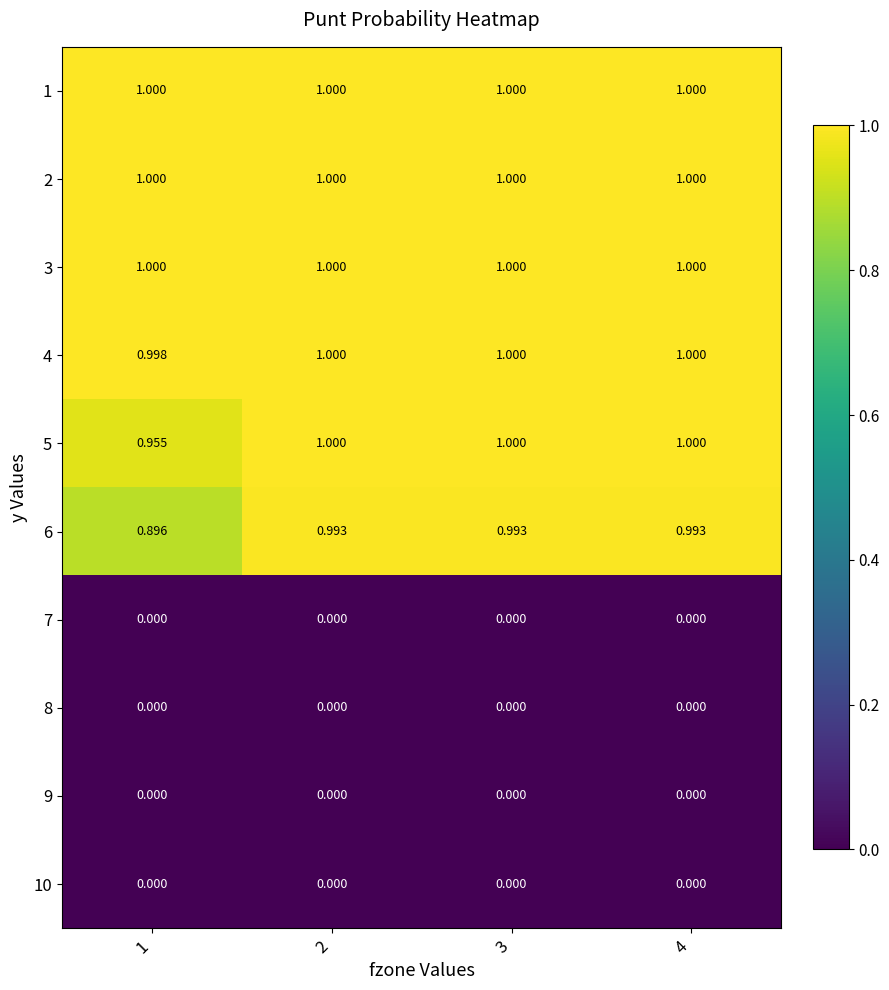

Rank the series by their maximum value, from highest to lowest.

1, 2, 3, 4, 5, 6, 7, 8, 9, 10